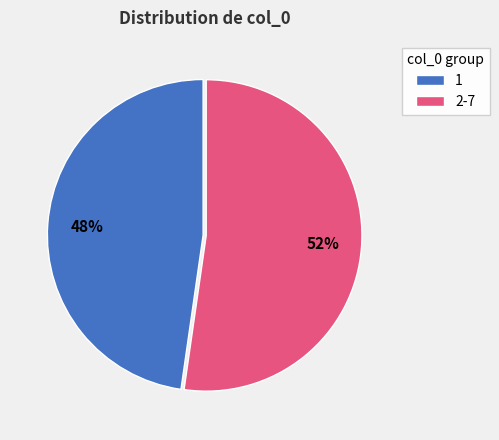

Approximately how many times larger is the value at 2-7 compared to 1?

1.1